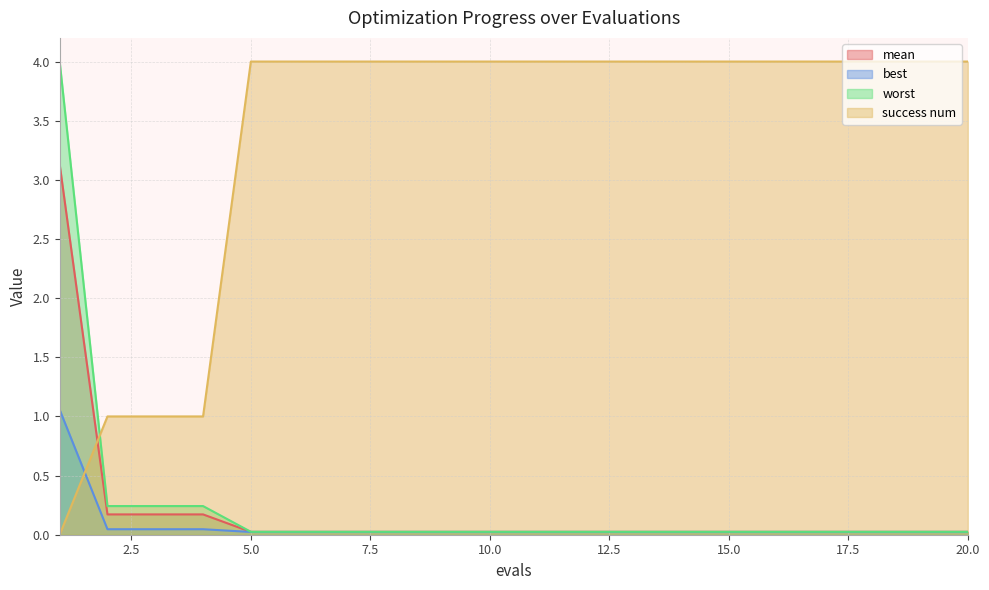

True or false: mean and best intersect in this chart.

False